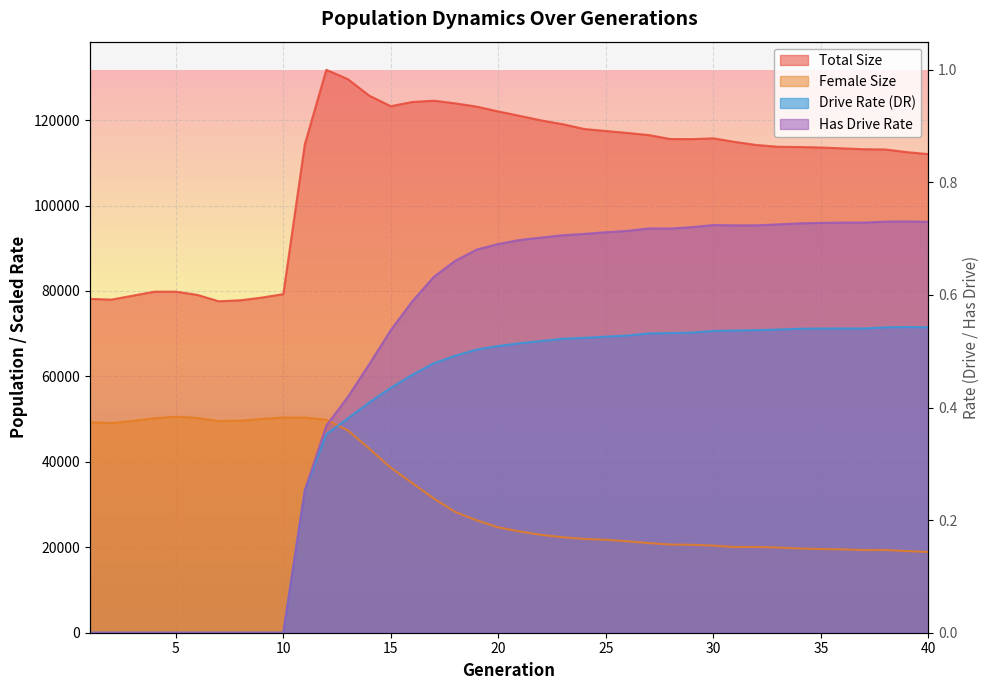

Rank the series at 12 from lowest to highest value.

rate_dr, rate_has_drive, female_size, size